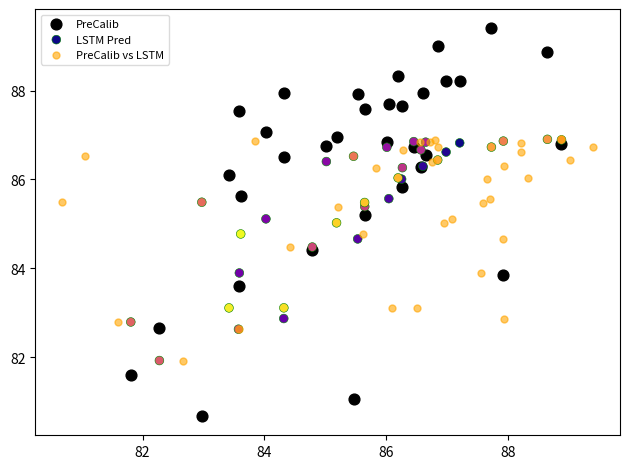

What are all the series names shown in the legend?

PreCalib, LSTM Pred, PreCalib vs LSTM